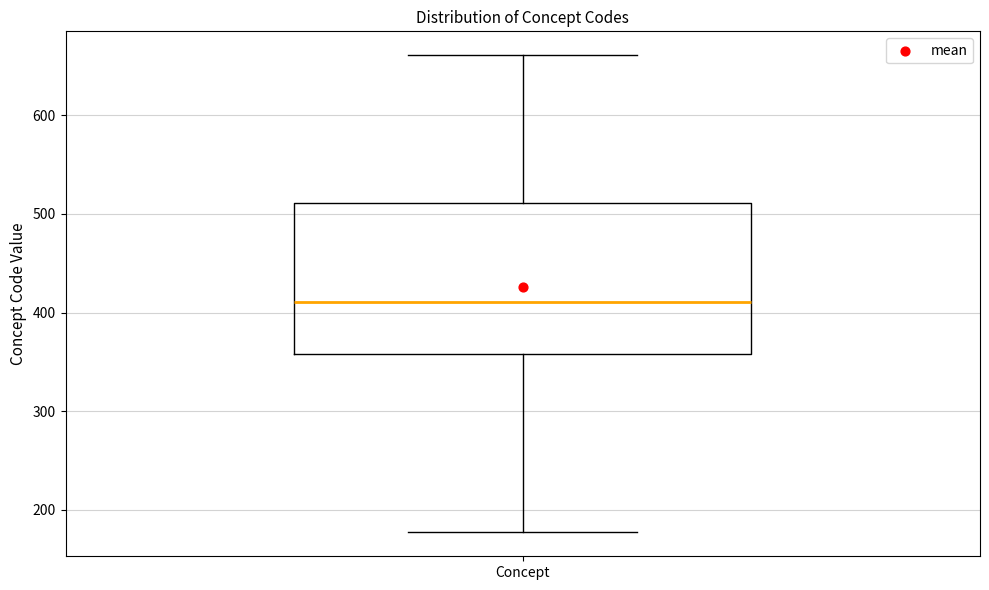

Read this box plot against the y-axis: the position of the median line, the range covered by the box, and the ends of both whiskers. The values are not printed on the chart, so give them approximately, as read against the axis.

median 410, box 360 to 510, whiskers 180 to 660